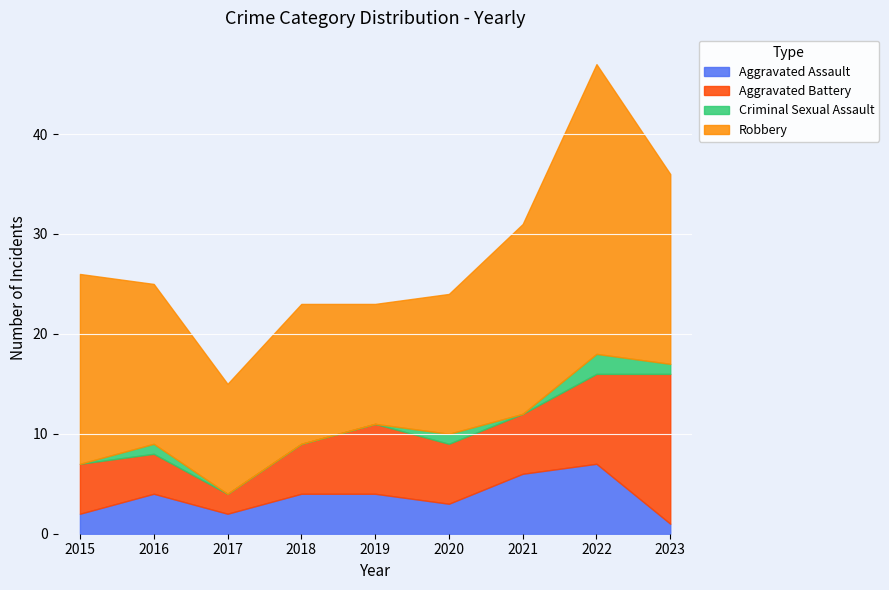

How many values in the Aggravated Battery series are below 6?

4